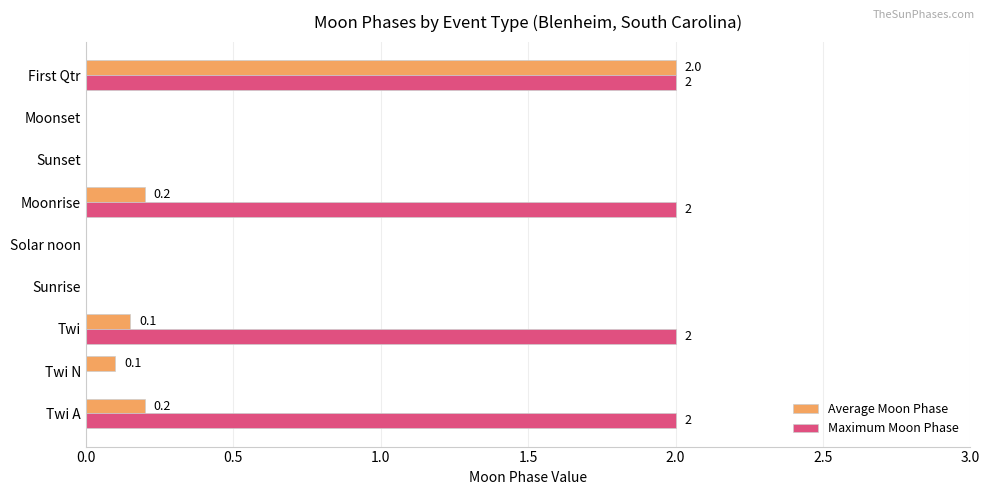

At which category is the sum across all series the highest?

First Qtr